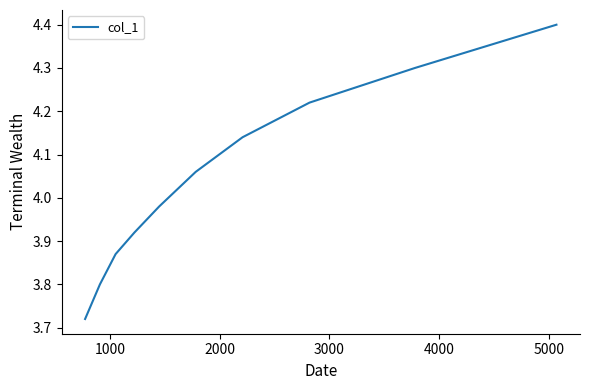

What is the maximum value shown in the chart?

4.4